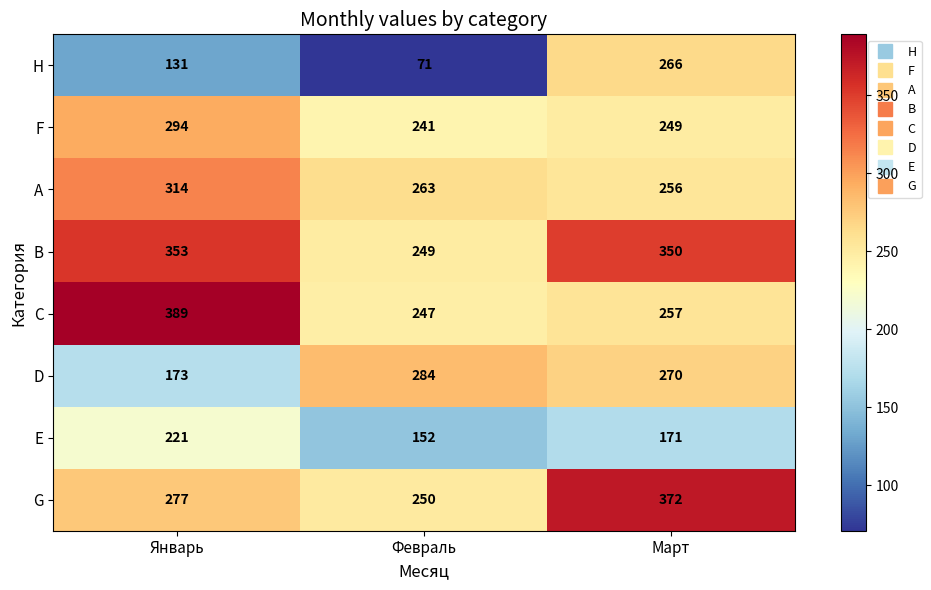

Which category has the lowest value across all series?

Февраль